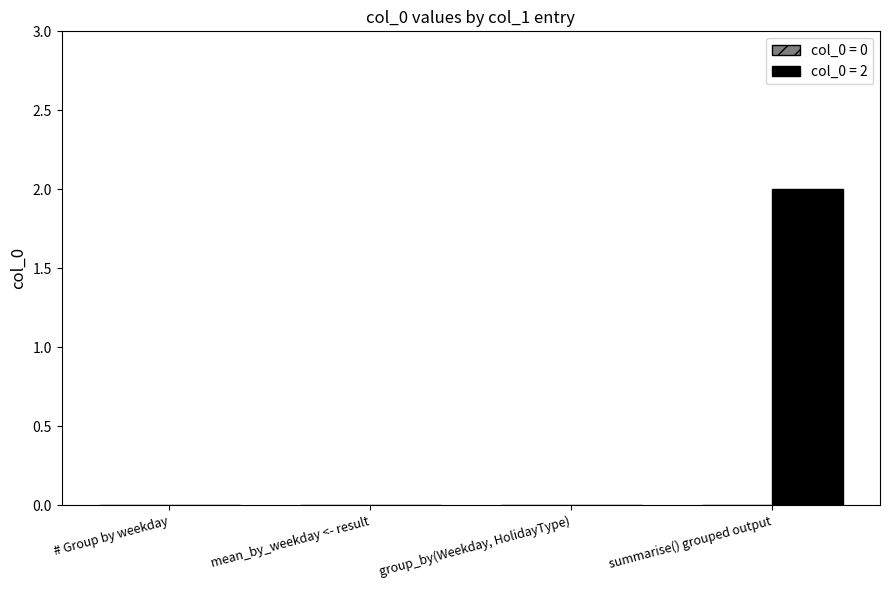

Is it true that the value at   group_by(Weekday, HolidayType) is 0?

True